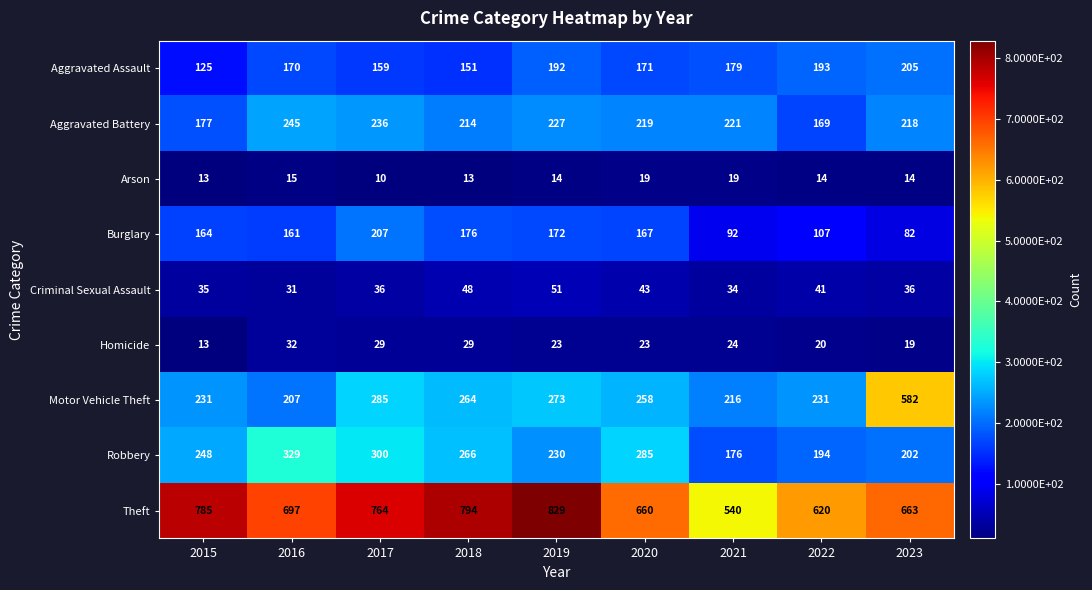

List the series in order of their peak value, highest first.

Theft, Motor Vehicle Theft, Robbery, Aggravated Battery, Burglary, Aggravated Assault, Criminal Sexual Assault, Homicide, Arson